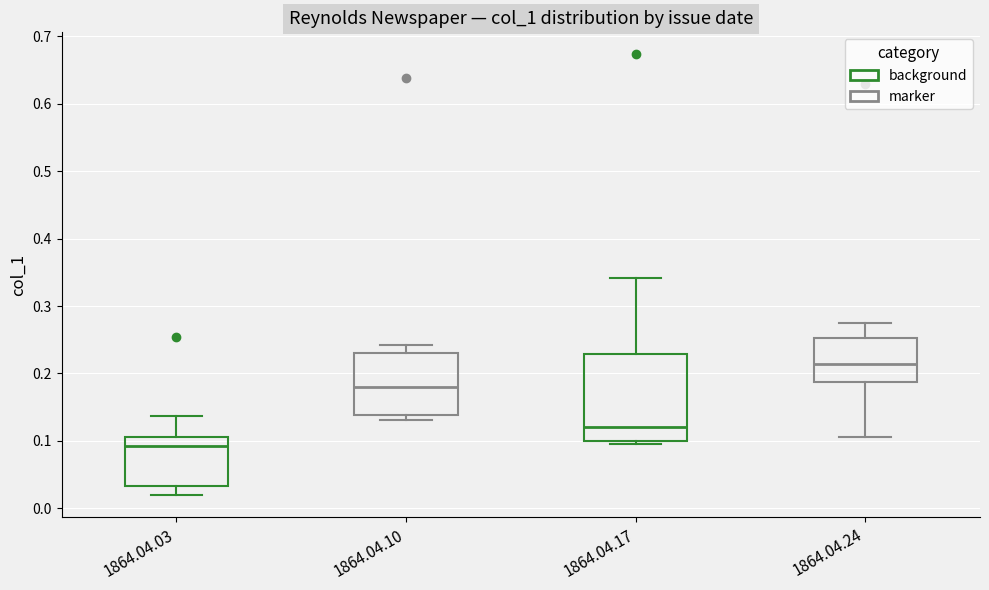

Reading left to right, read every box against the y-axis: the position of its median line, the range the box covers, and the ends of its whiskers. The values are not printed on the chart, so give them approximately, as read against the axis.

1864.04.03: median 0.09, box 0.03 to 0.11, whiskers 0.02 to 0.14
1864.04.10: median 0.18, box 0.14 to 0.23, whiskers 0.13 to 0.24
1864.04.17: median 0.12, box 0.10 to 0.23, whiskers 0.10 (just below the box's lower edge) to 0.34
1864.04.24: median 0.21, box 0.19 to 0.25, whiskers 0.11 to 0.27